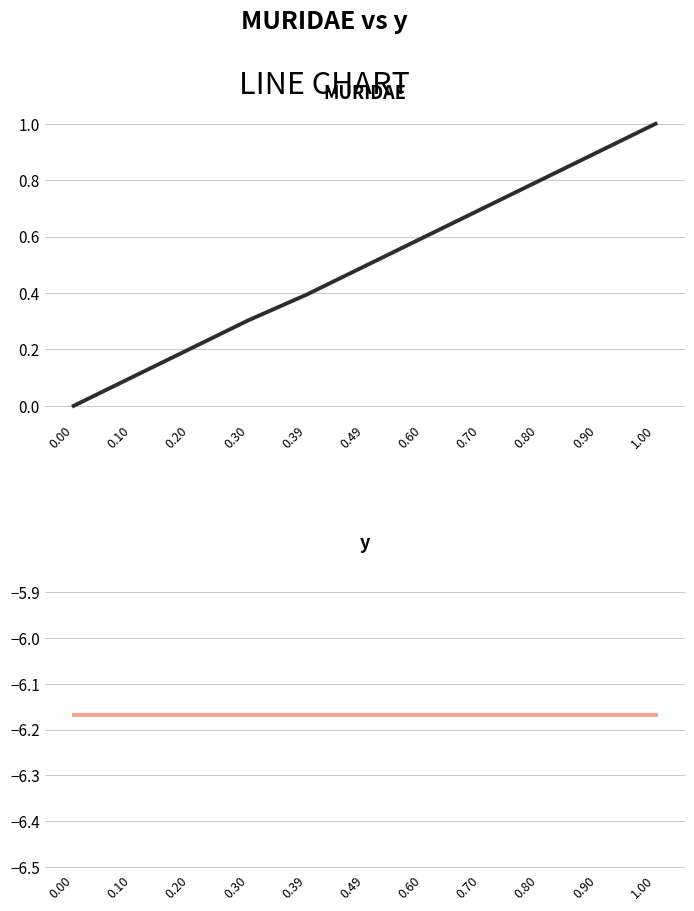

Which series has the largest total across all categories?

MURIDAE